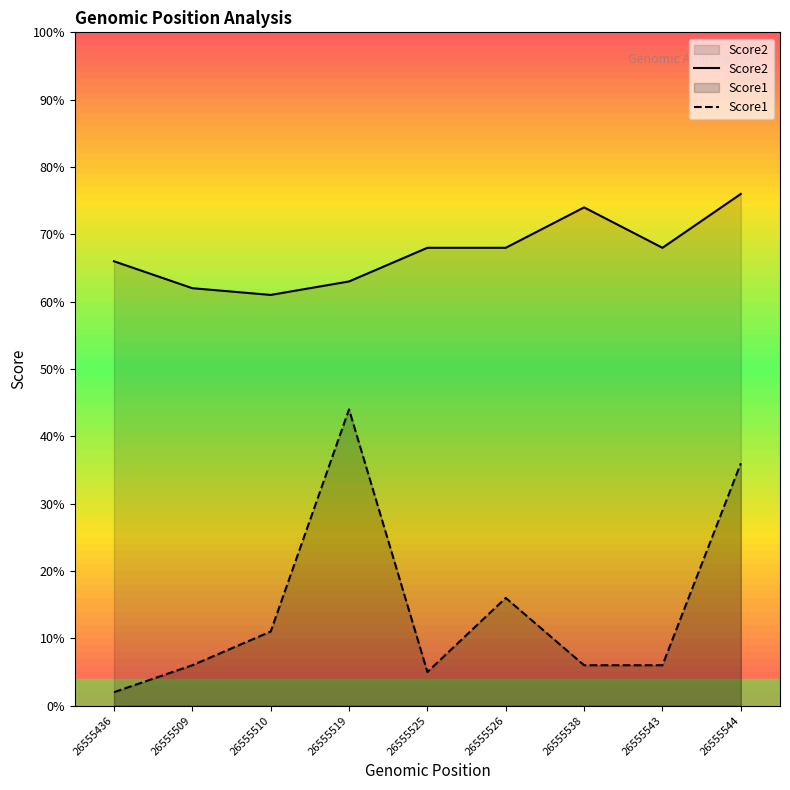

Reading left to right, transcribe all the data shown in this chart.

Score2: 26555436=66	26555509=62	26555510=61	26555519=63	26555525=68	26555526=68	26555538=74	26555543=68	26555544=76
Score1: 26555436=2	26555509=6	26555510=11	26555519=44	26555525=5	26555526=16	26555538=6	26555543=6	26555544=36